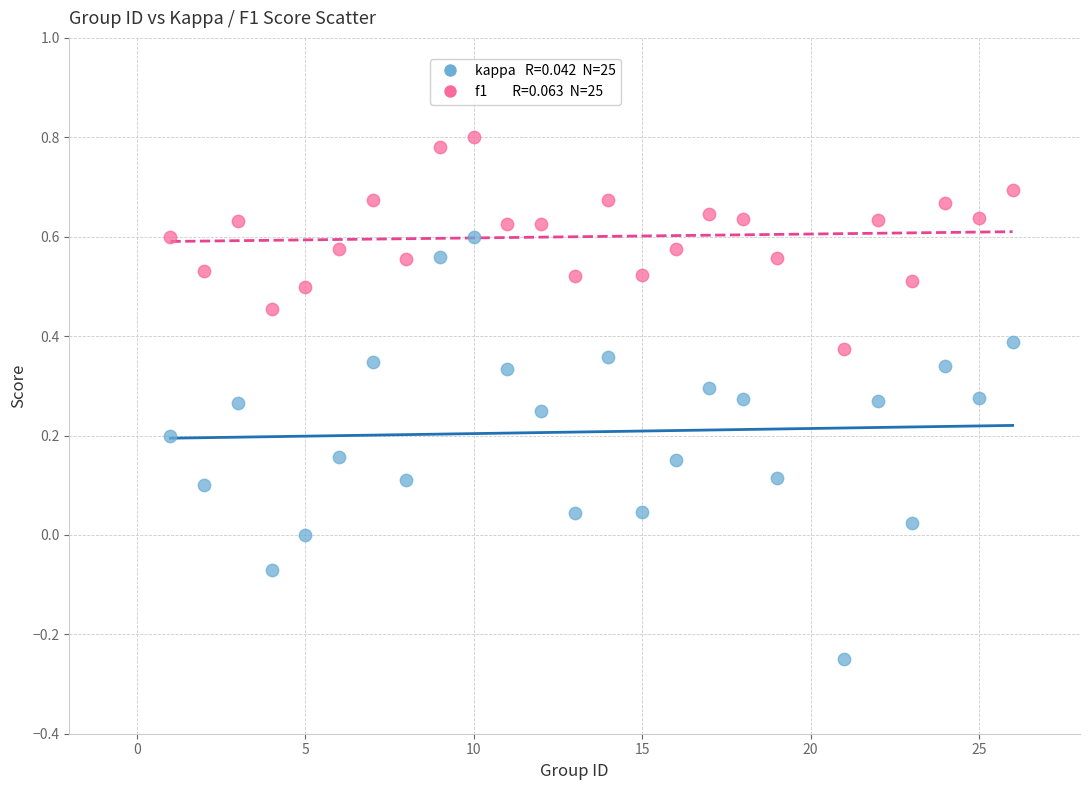

Across all data points, what is the range of X values (max minus min)?

25.0